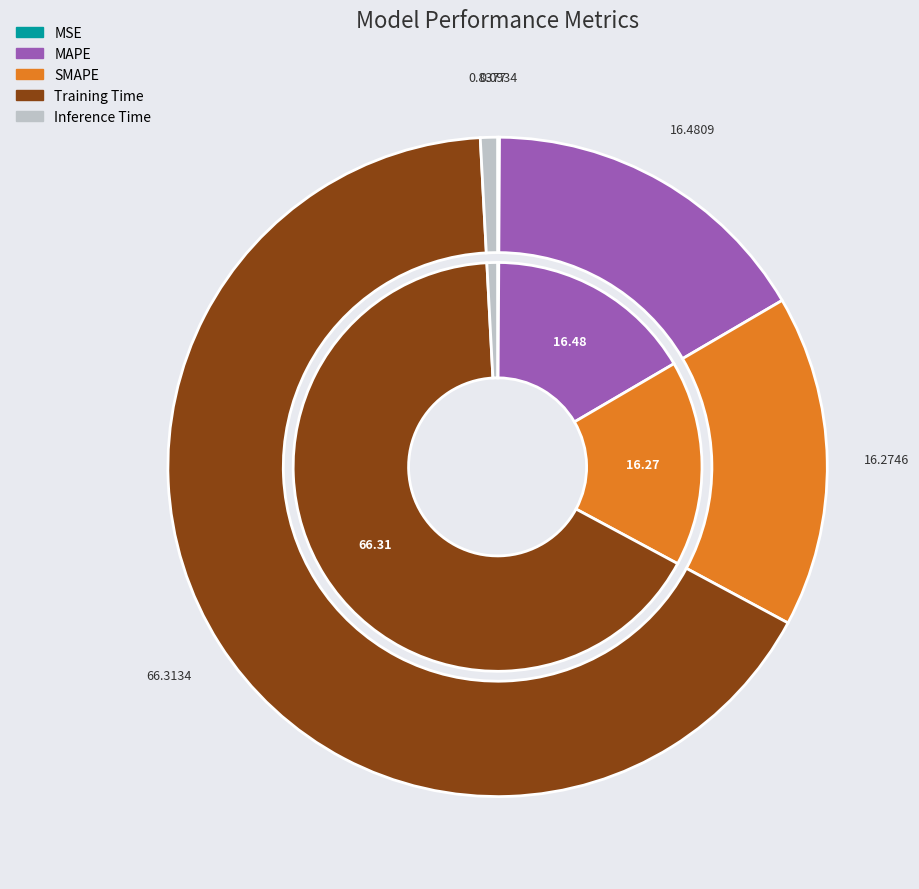

How many slices are in this pie chart?

5